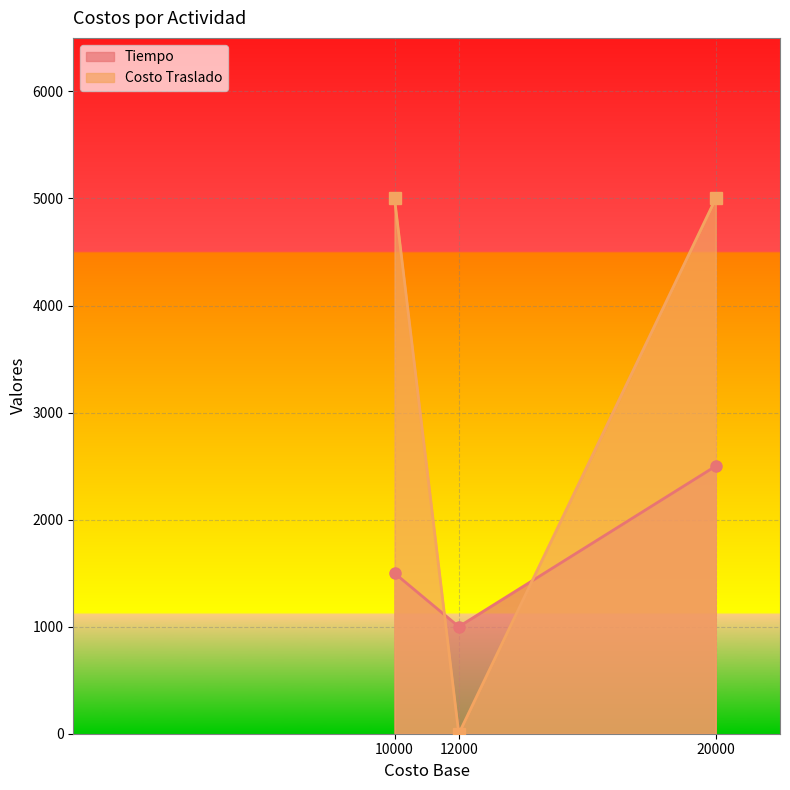

What is the difference between the highest and lowest values at 10000?

3500